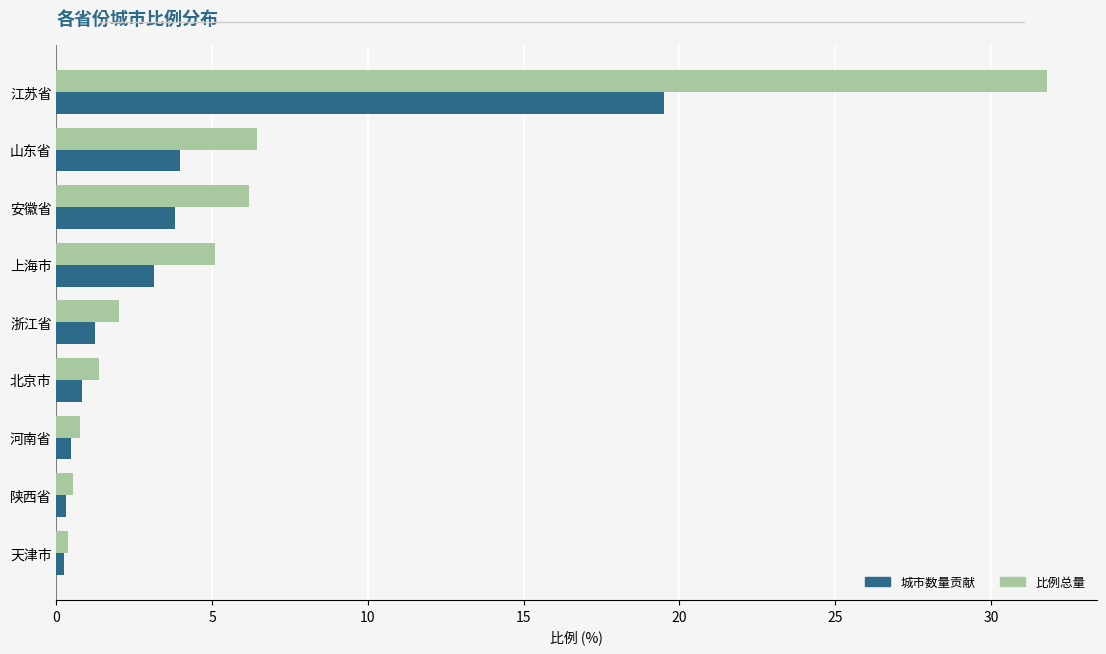

Is it true that 城市数量贡献 equals 4.0 at 山东省?

True